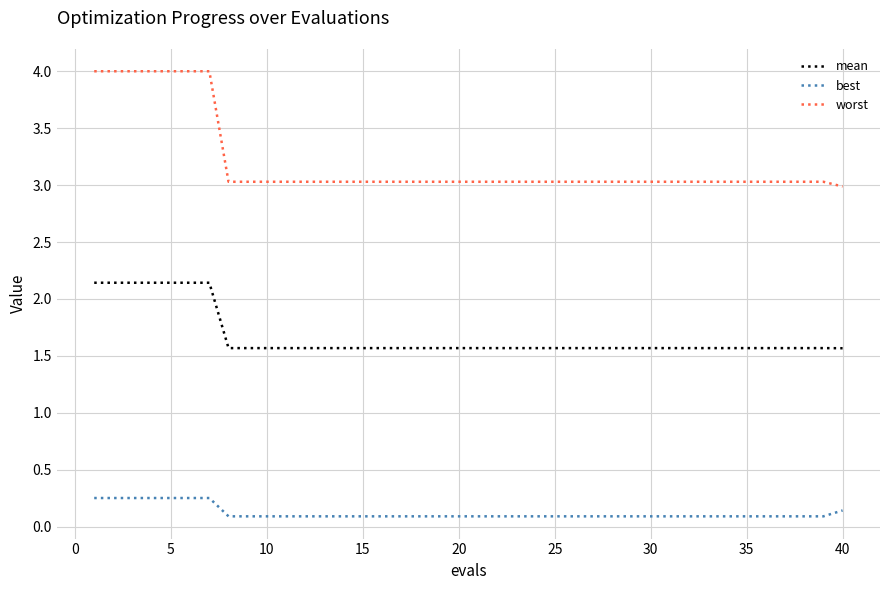

Which series has the widest spread of values?

worst